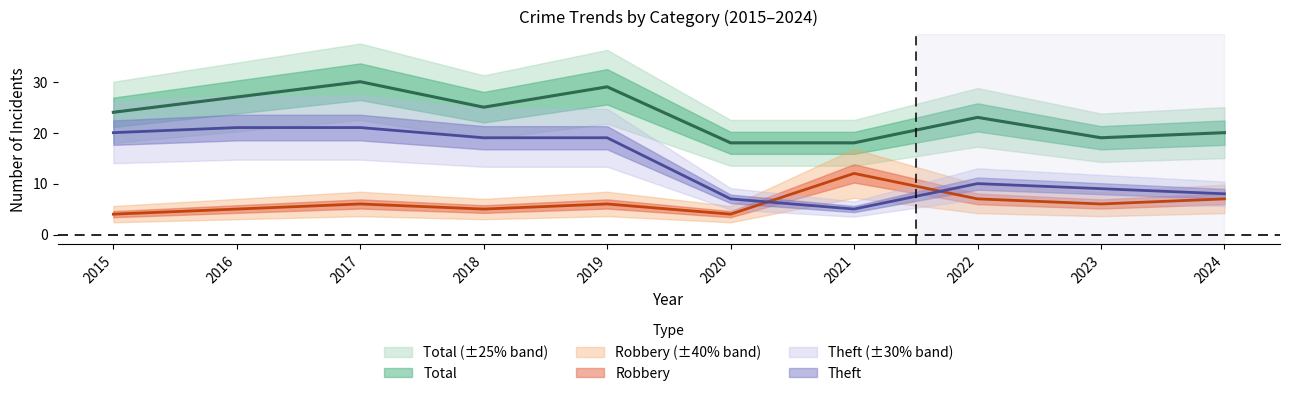

At how many categories does at least one series exceed 21?

6